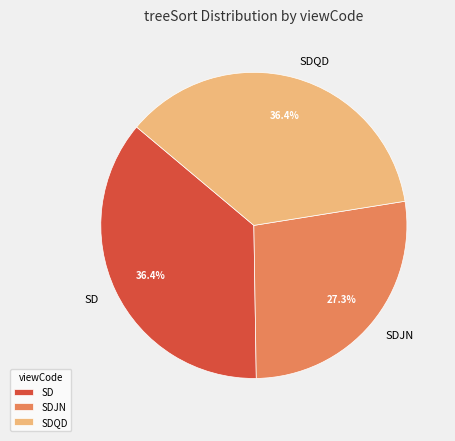

Which has a higher value, SDJN or SDQD?

SDQD